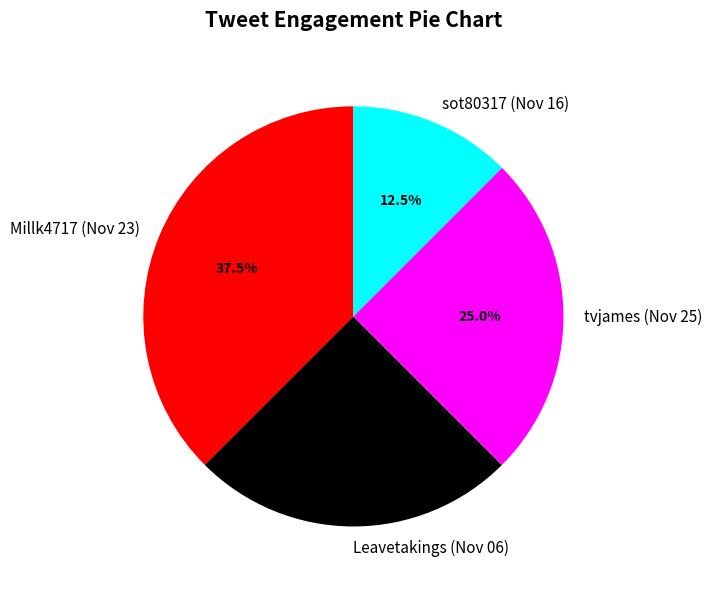

Between sot80317 (Nov 16) and Leavetakings (Nov 06), which is larger?

Leavetakings (Nov 06)